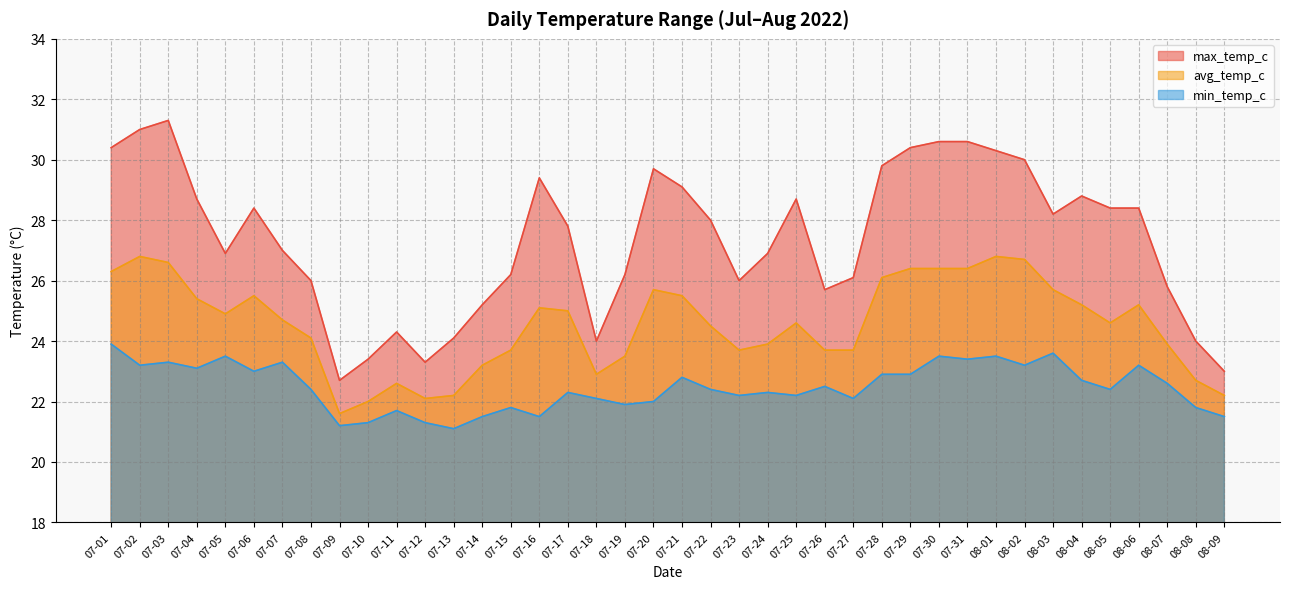

How many lines are shown in the chart?

3